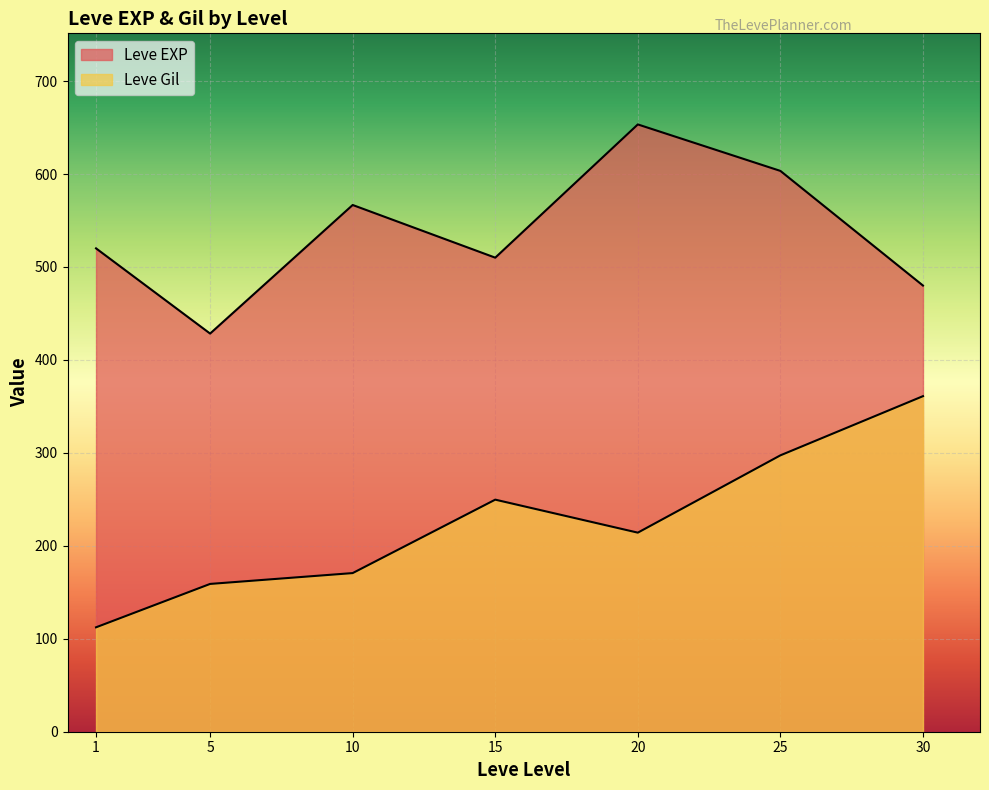

Between 30 and 10, which is larger?

10